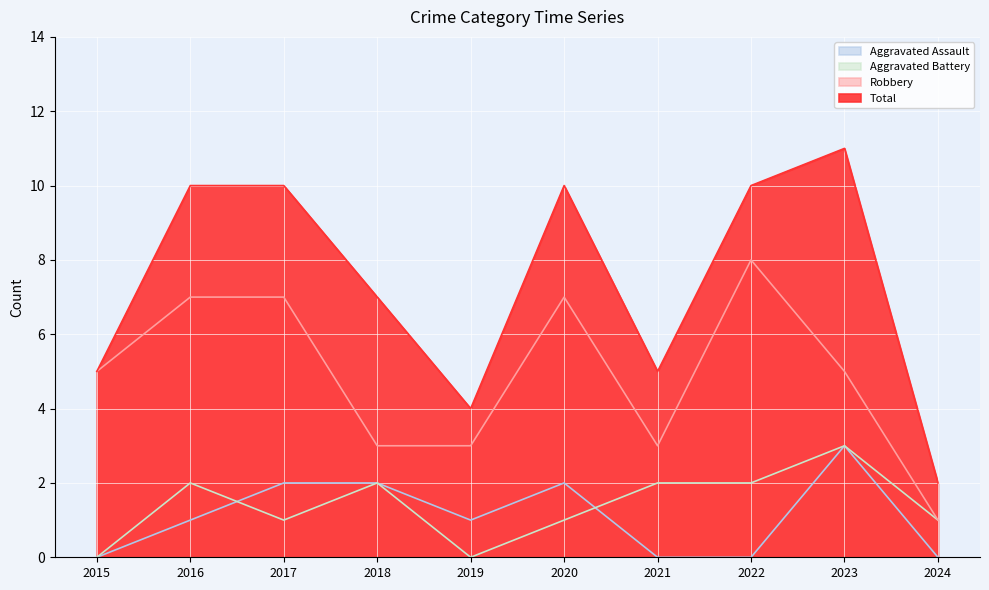

What is the difference between the second highest and minimum values in the Aggravated Assault series?

2